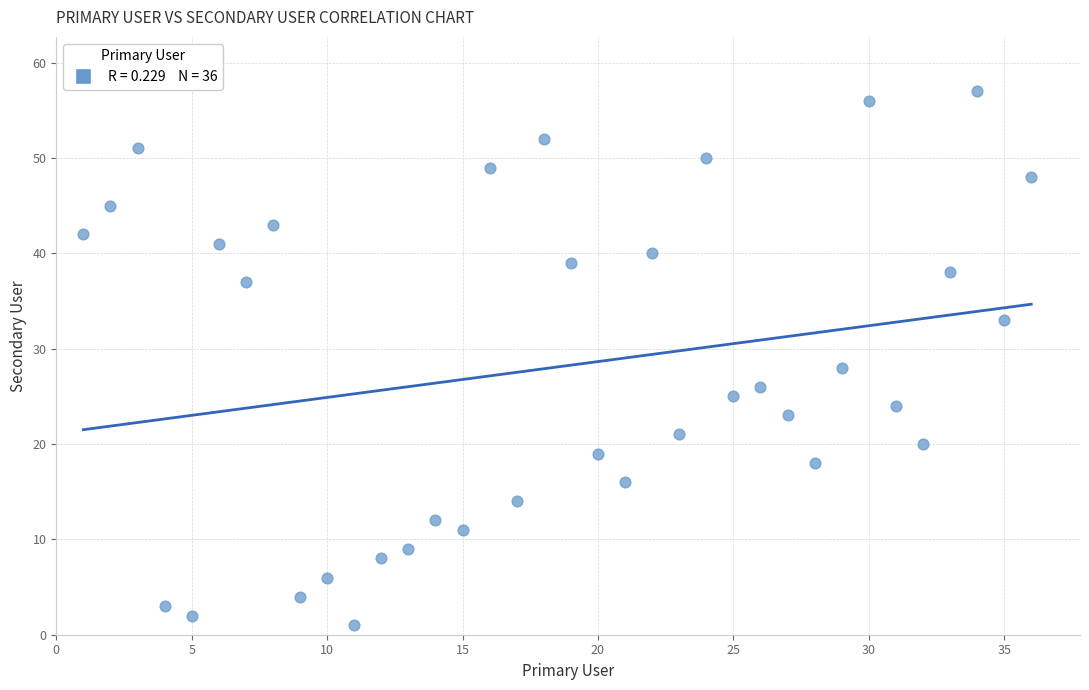

What is the range of Y values (max minus min)?

56